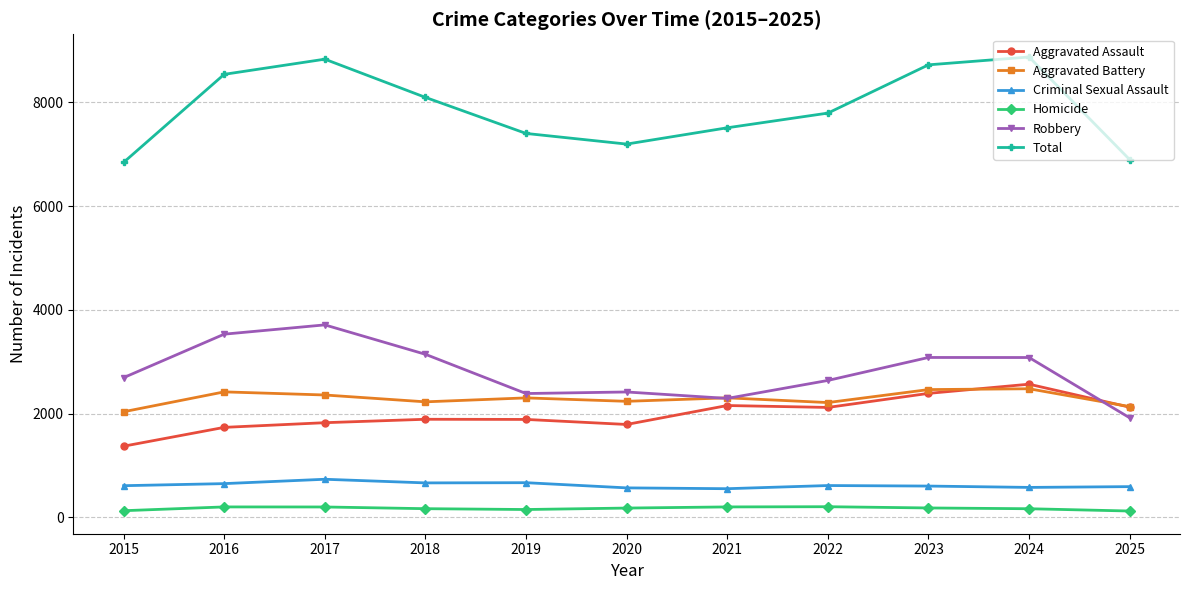

What is the minimum value for Aggravated Battery?

2036